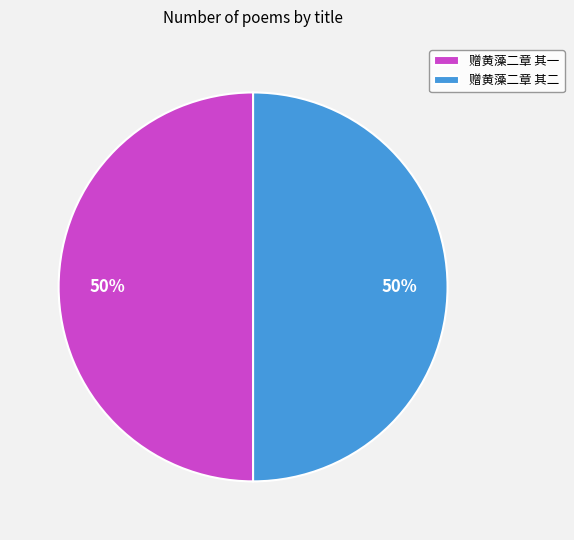

Approximately how many times larger is the value at 赠黄藻二章 其一 compared to 赠黄藻二章 其二?

1.0